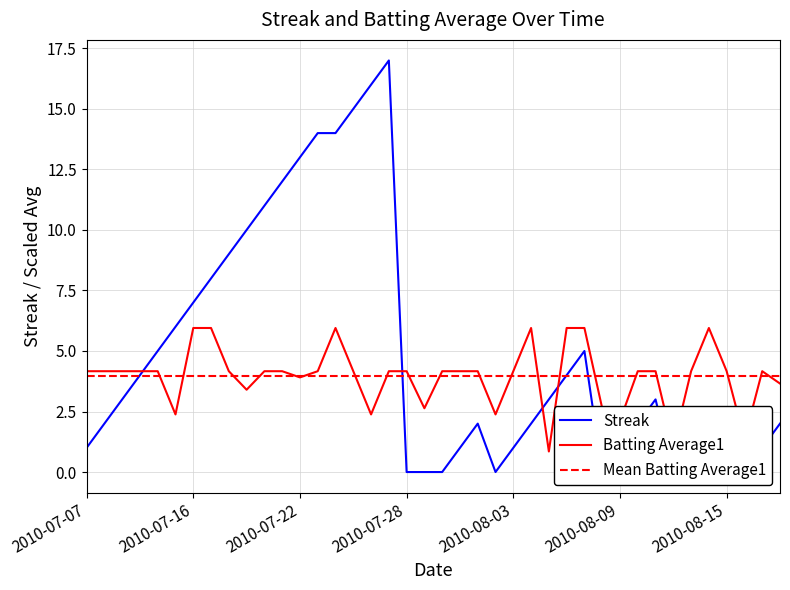

In Streak, how many points are higher than both neighbors (excluding endpoints)?

5